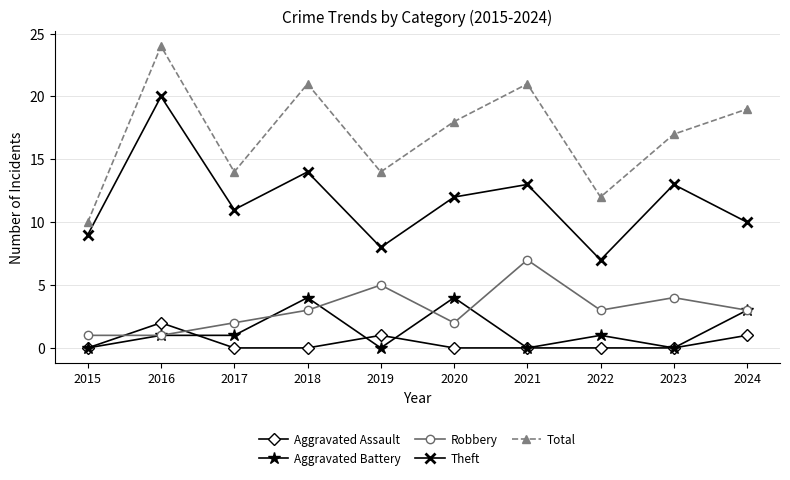

What is the greatest value displayed?

24